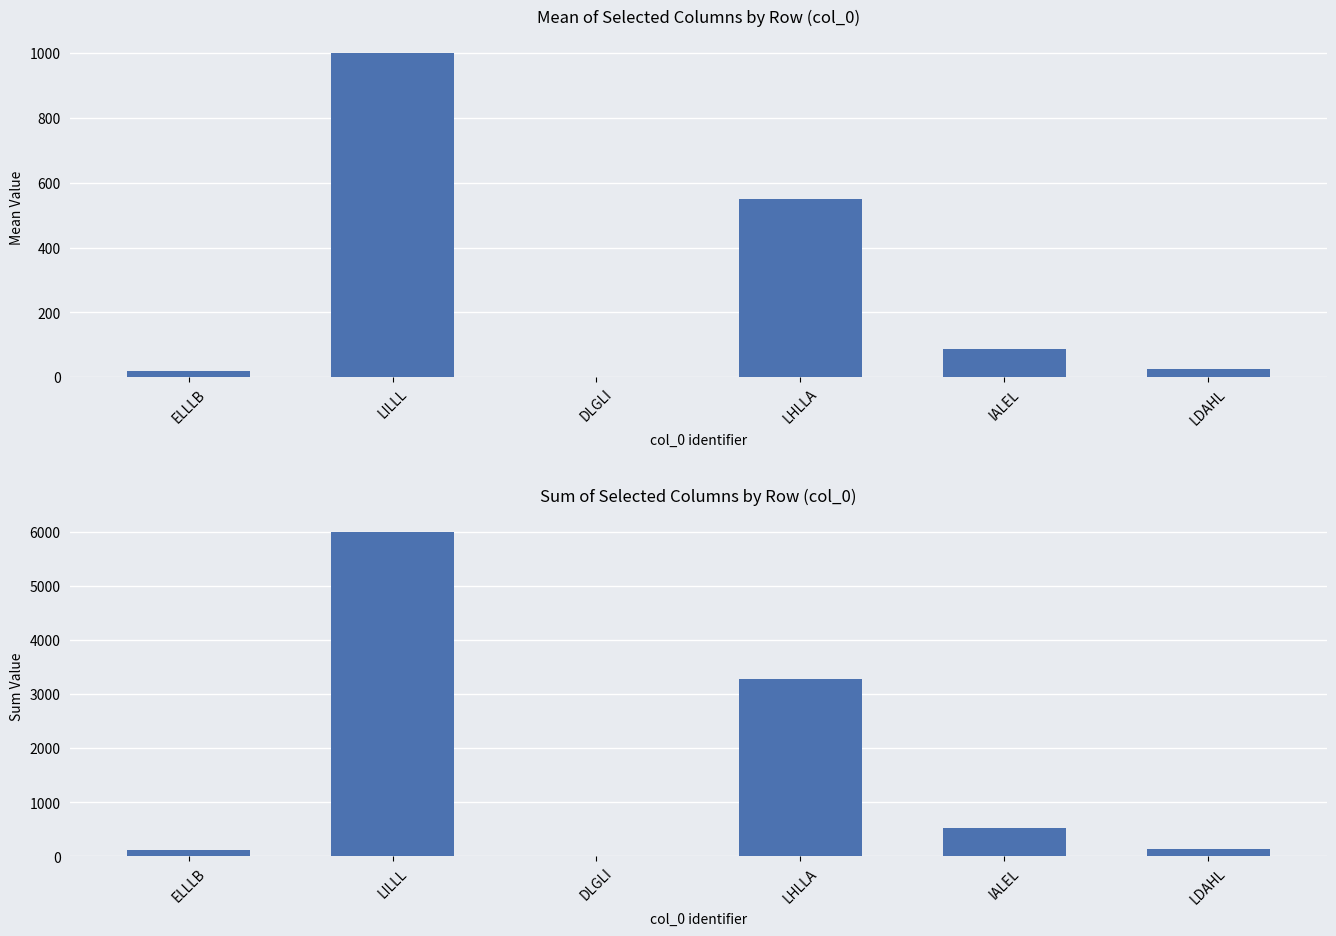

Rank the series at DLGLI from highest to lowest value.

Mean of selected cols, Sum of selected cols